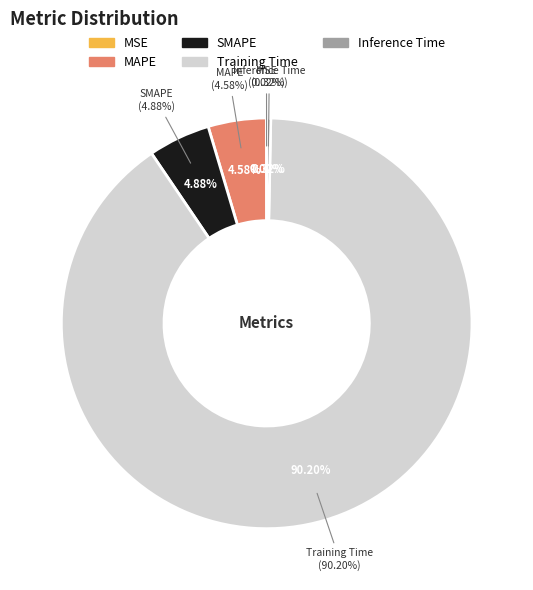

The MSE slice represents 0% of the pie. True or false?

True